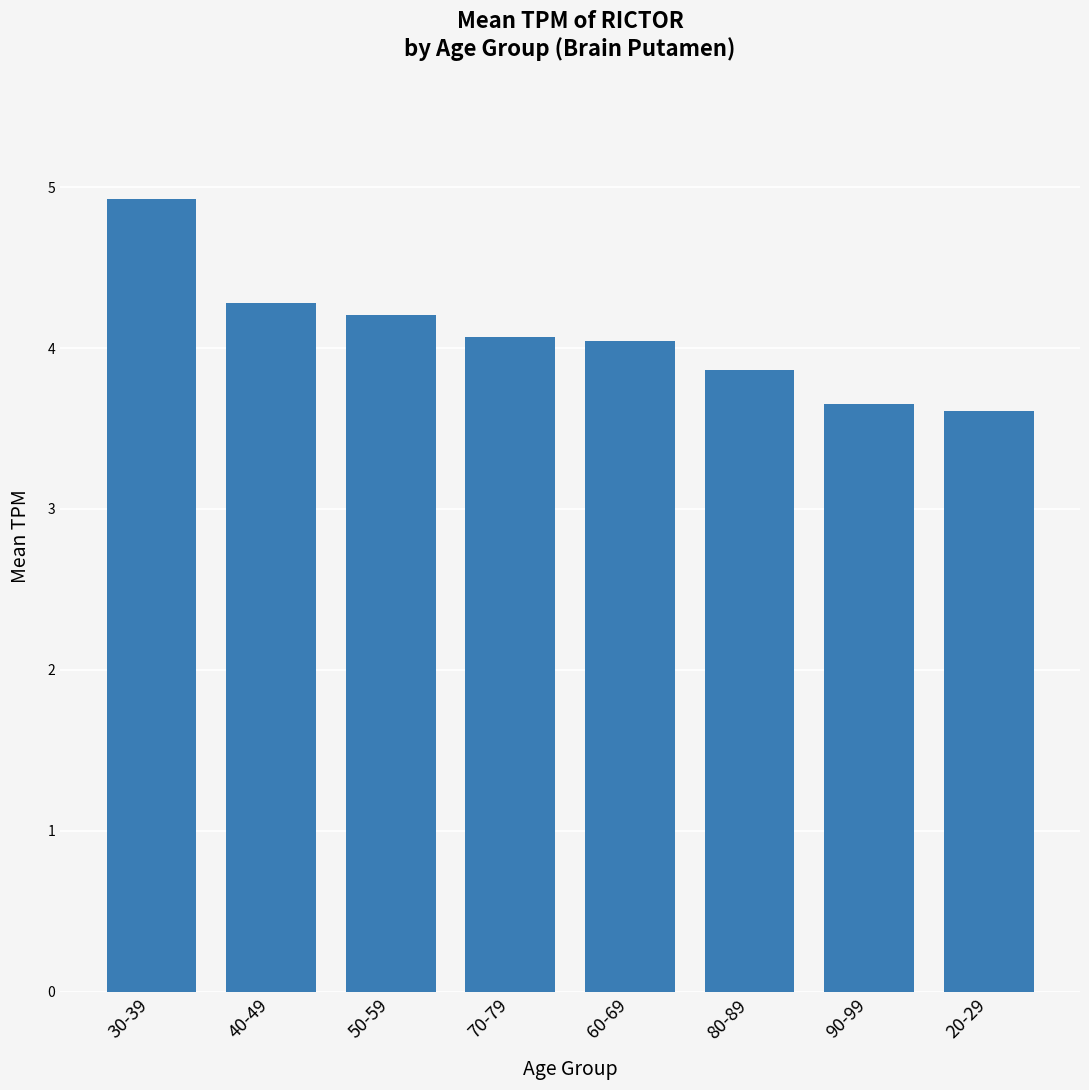

Reading right to left, transcribe all the data shown in this chart.

3.6	3.7	3.9	4.0	4.1	4.2	4.3	4.9